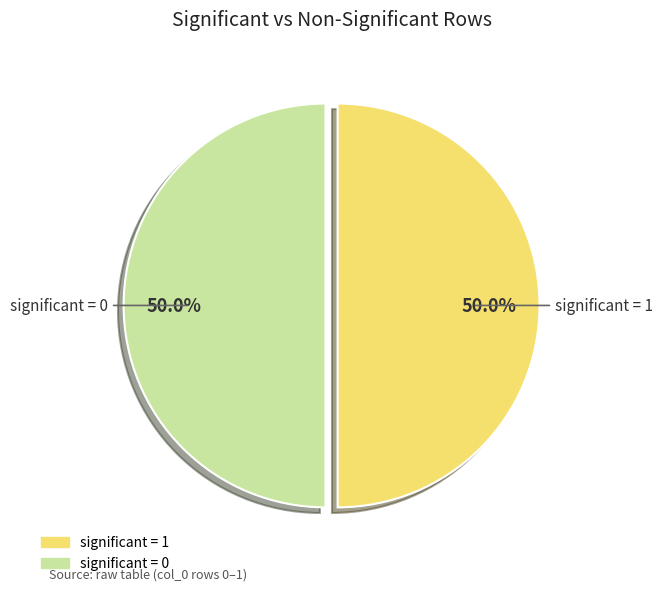

Count the number of slices in the pie.

2